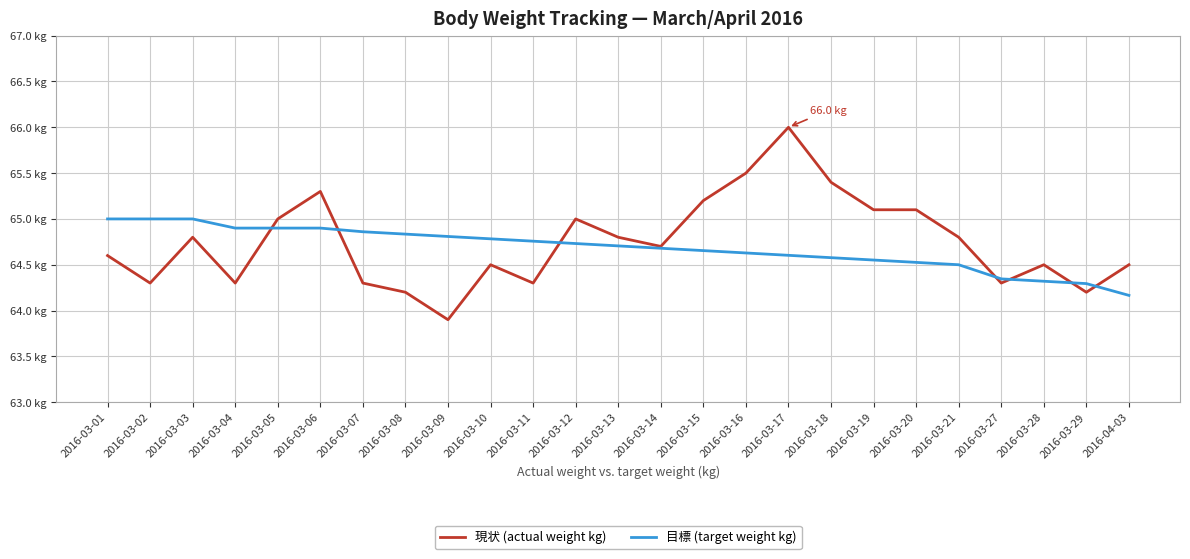

Is this an area chart (filled region under the line)?

No